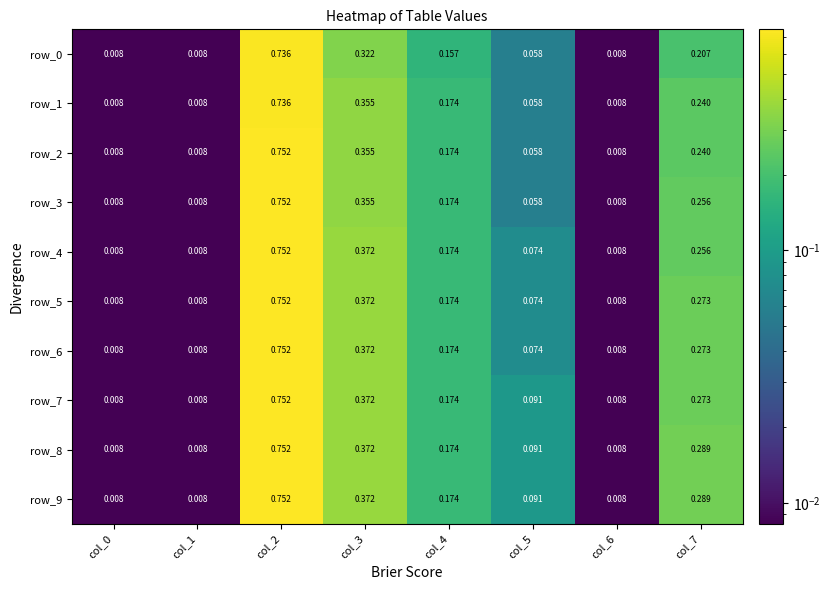

How many data points does each series have?

8